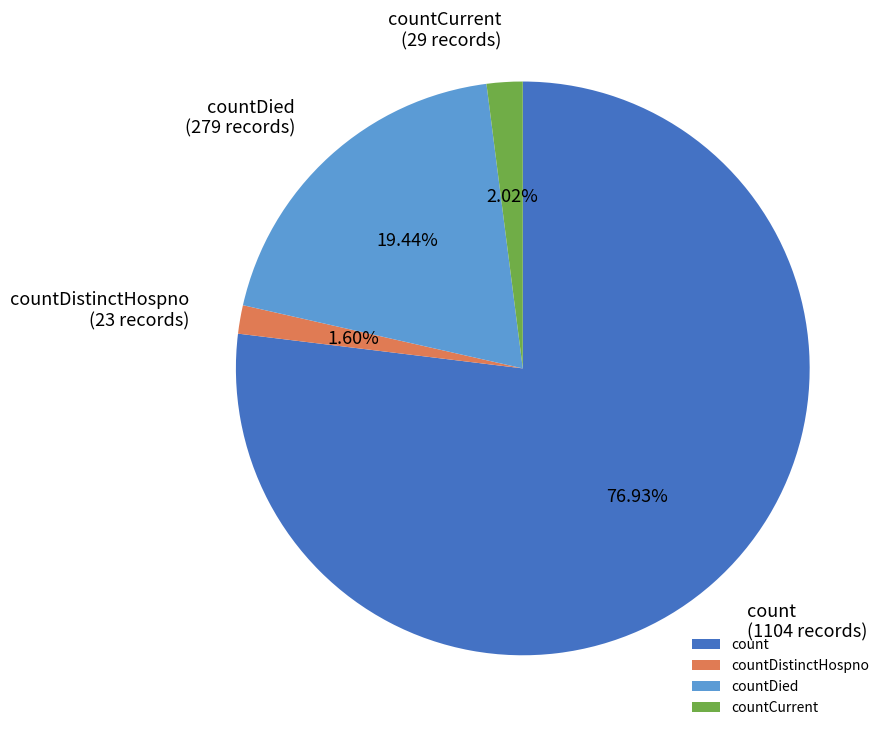

To the nearest percent, what is the difference between the largest and smallest slice percentages?

75%